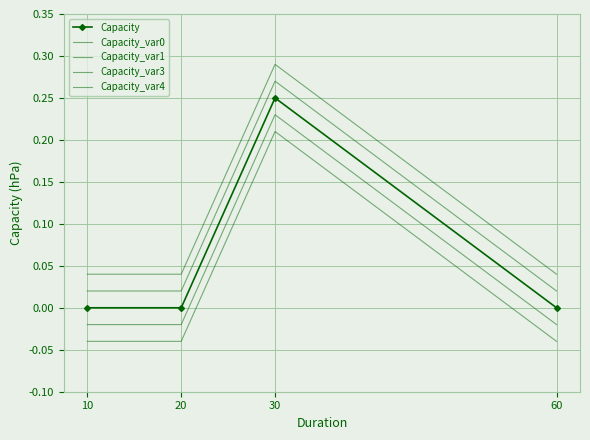

What is the difference between the highest and lowest values at 10?

0.1